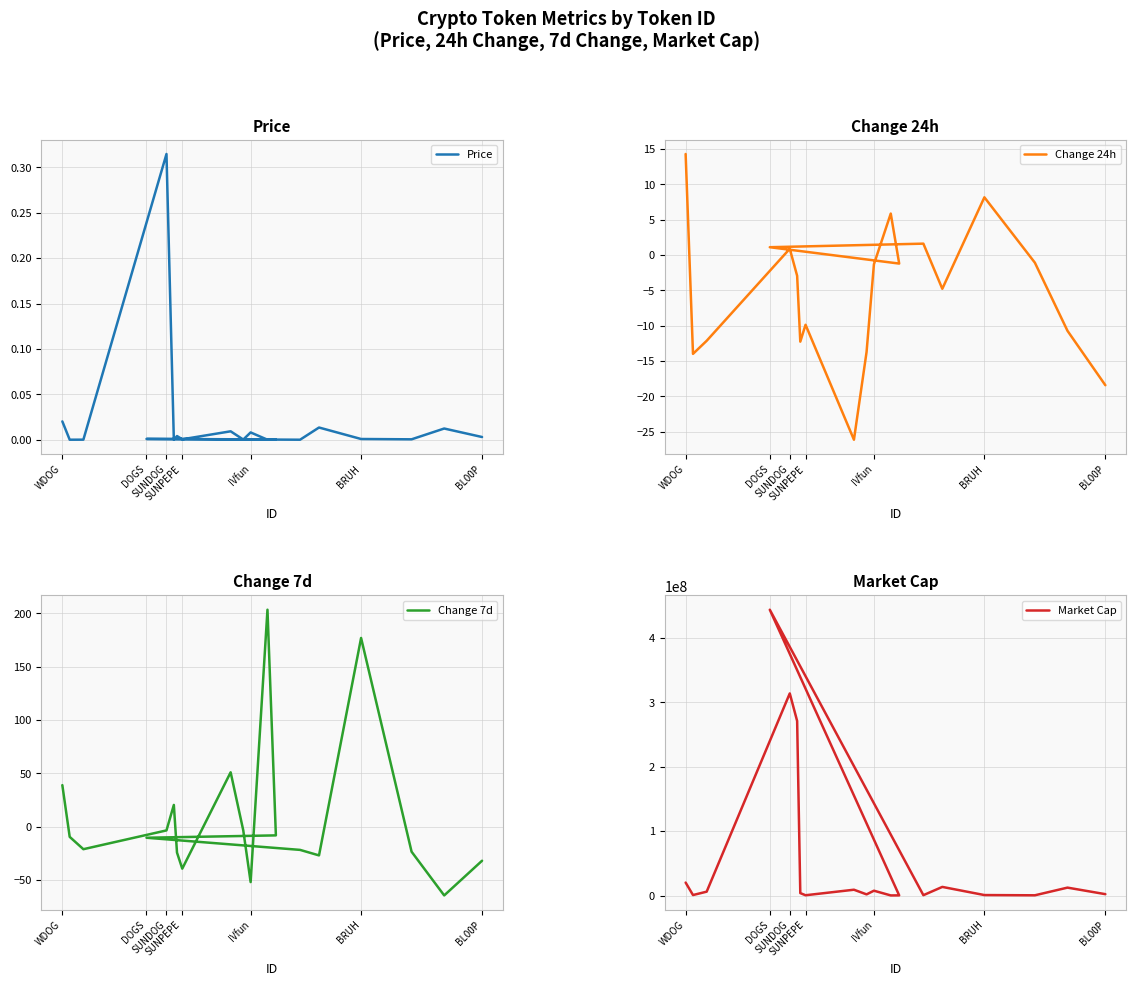

Between which two adjacent categories do Price and Change 24h first intersect?

DOGS and IVfun